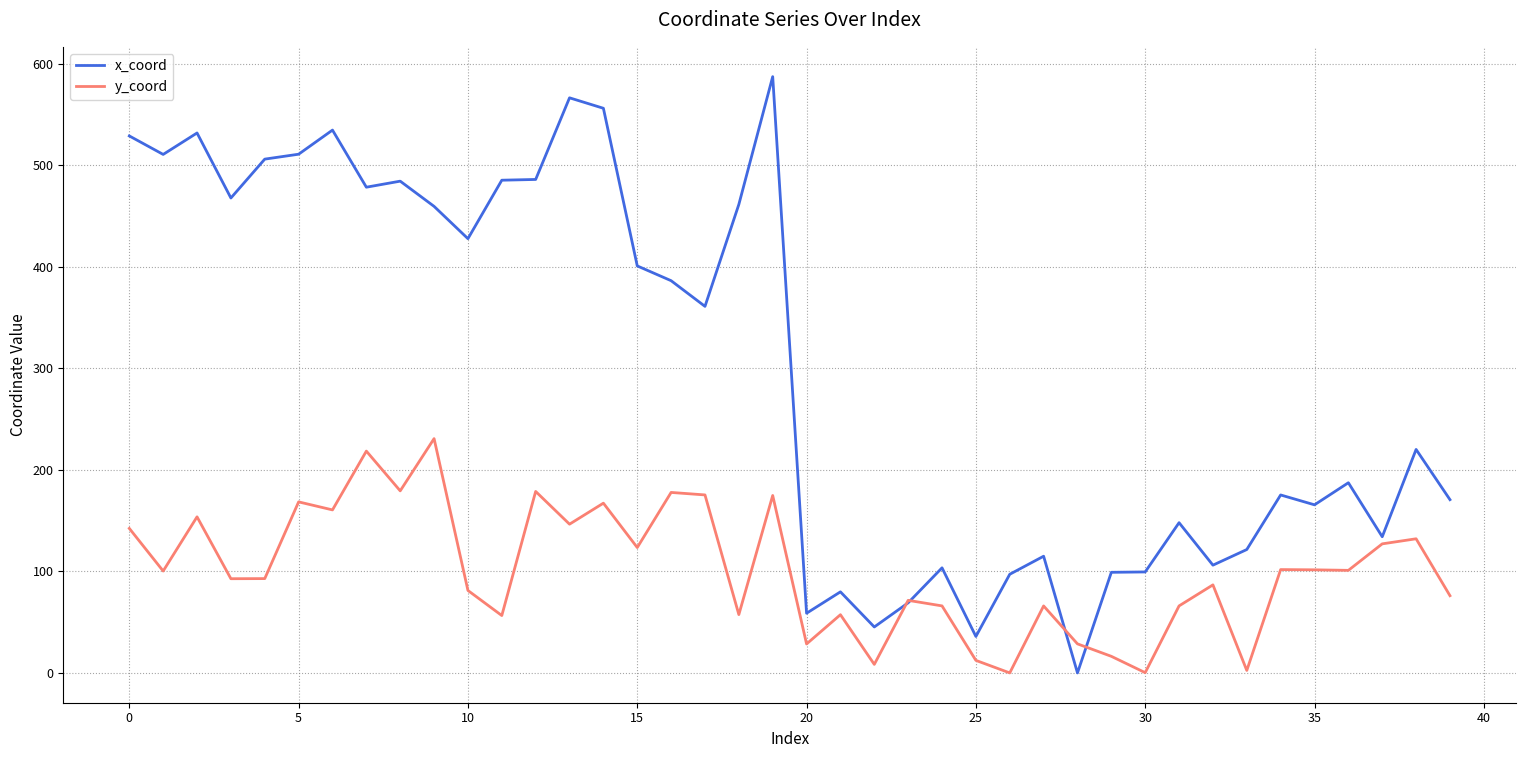

Rank the series by their average value, from lowest to highest.

y_coord, x_coord